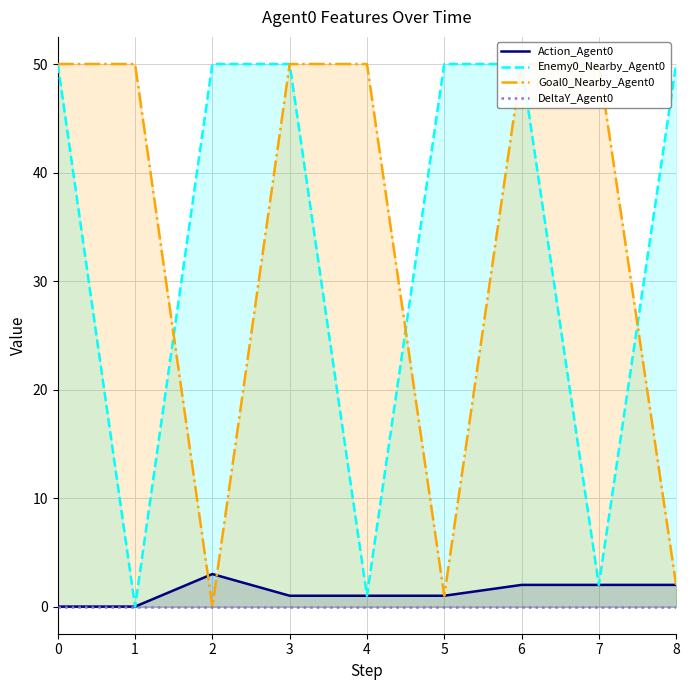

What is the value of the Action_Agent0 point at the 4th from the left?

1